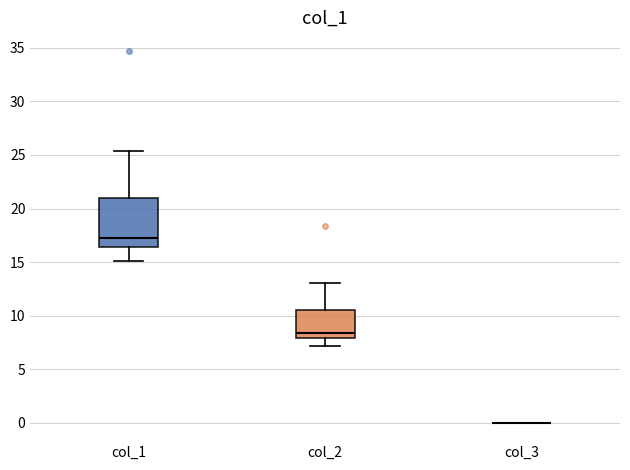

Reading left to right, transcribe this box plot: for each box, give where its median line is, the range the box spans, and where its two whiskers end, as read against the y-axis. The values are not printed on the chart, so give them approximately, as read against the axis.

col_1: median 17.5, box 16.5 to 21.0, whiskers 15.0 to 25.5
col_2: median 8.5, box 8.0 to 10.5, whiskers 7.0 to 13.0
col_3: box collapsed to a line at 0.0, whiskers 0.0 to 0.0